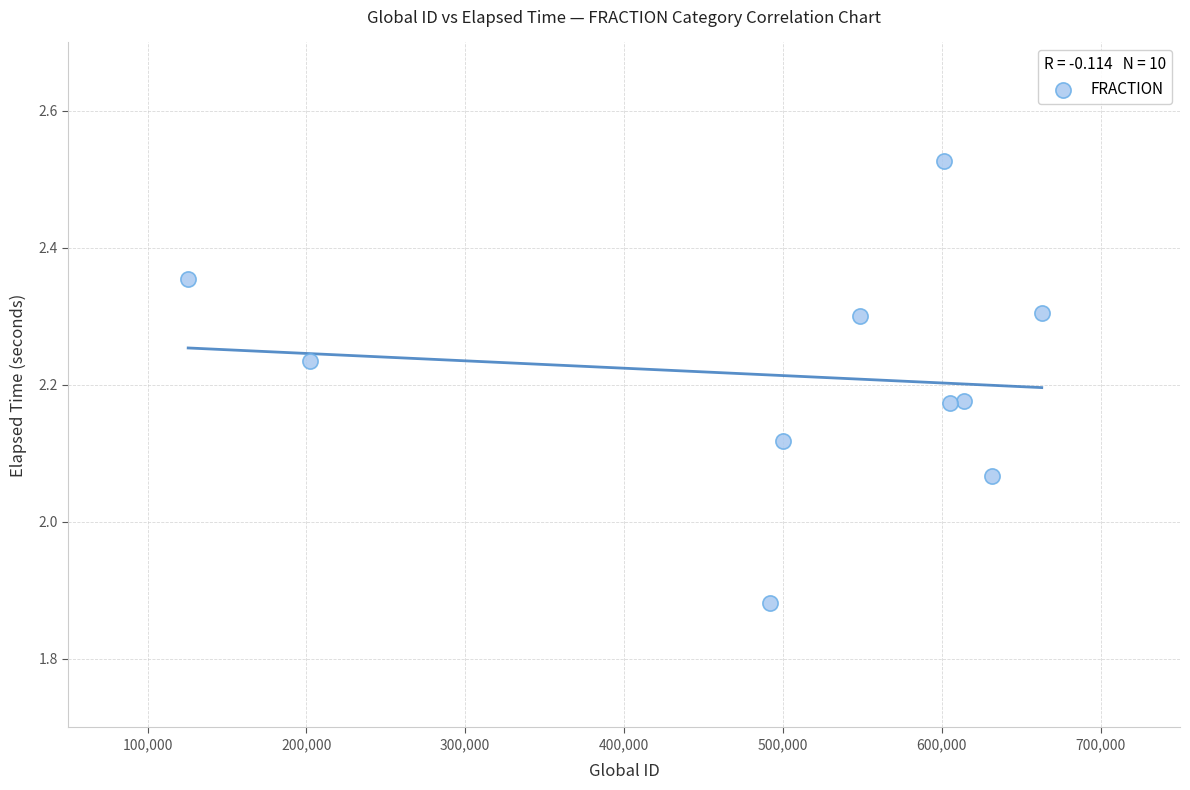

What is the range of X values (max minus min)?

537378.0